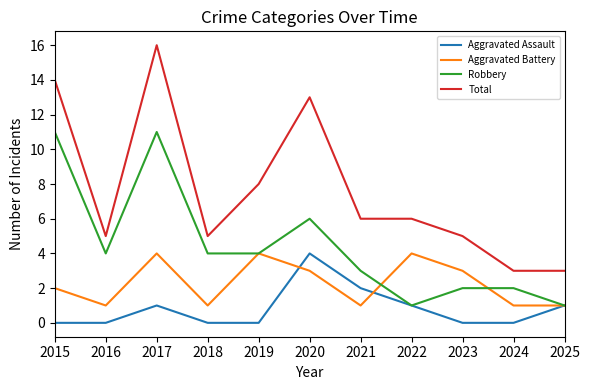

At which category does the chart reach its peak across all series?

2017